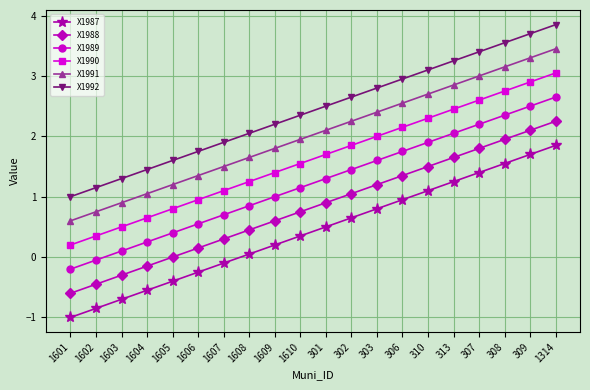

True or false: X1990 and X1991 intersect in this chart.

False